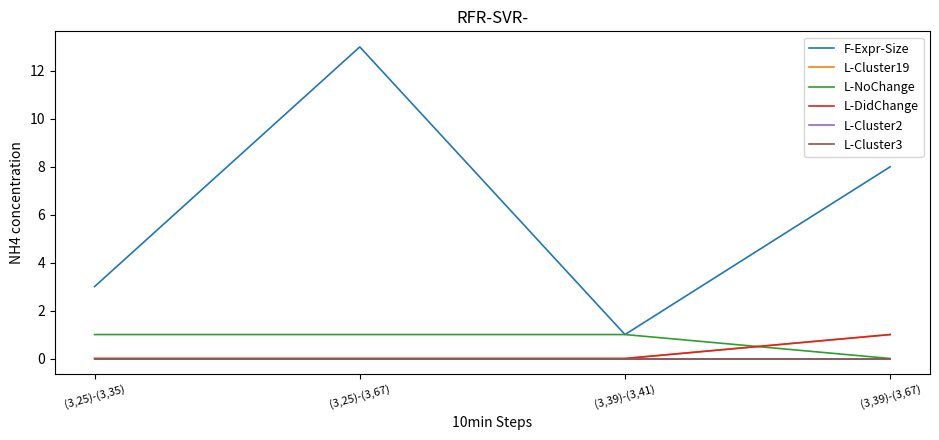

Is this an area chart (filled region under the line)?

No